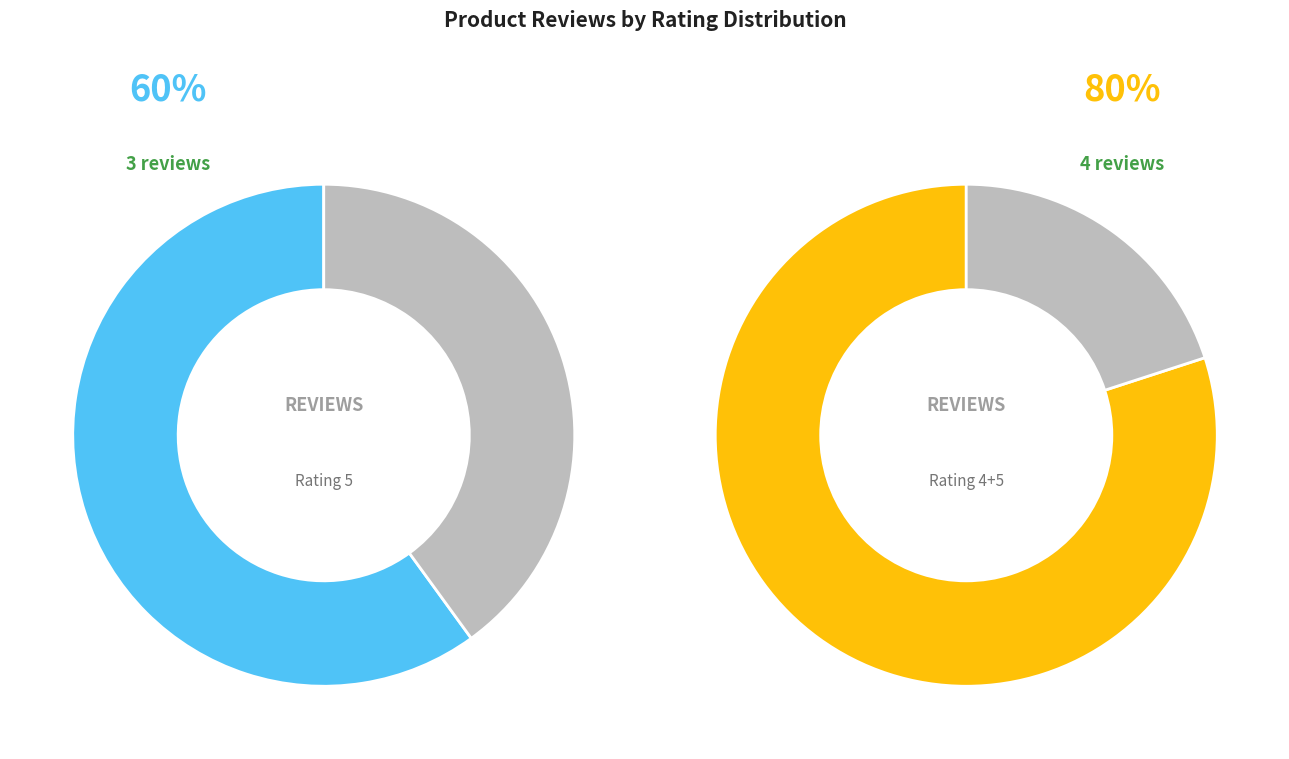

Between Rating 3 and Rating 4, which is larger?

Rating 4